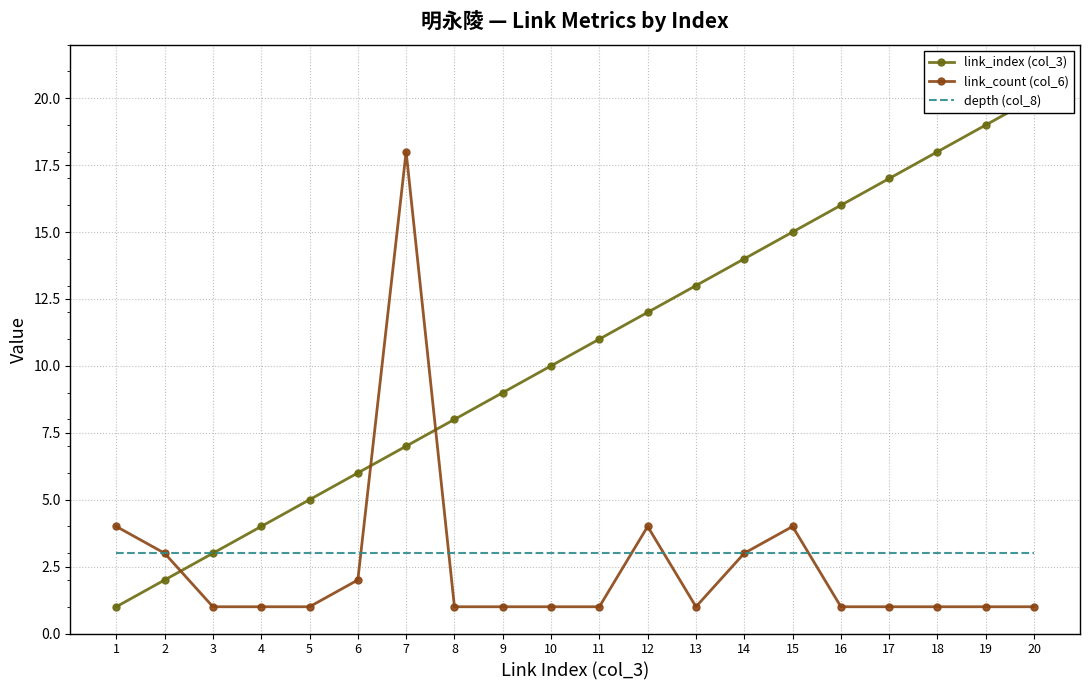

The value of link_index (col_3) at 19 is 12. True or false?

False